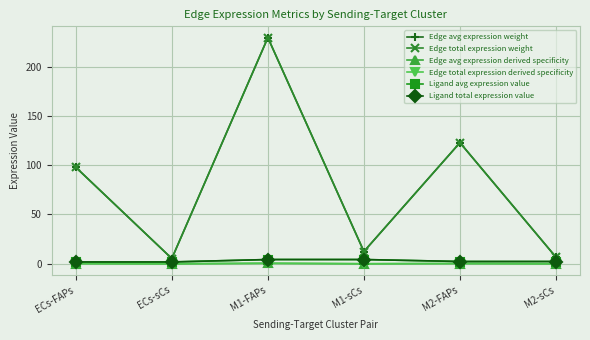

At which label is Edge avg expression derived specificity closest to 0?

ECs-sCs